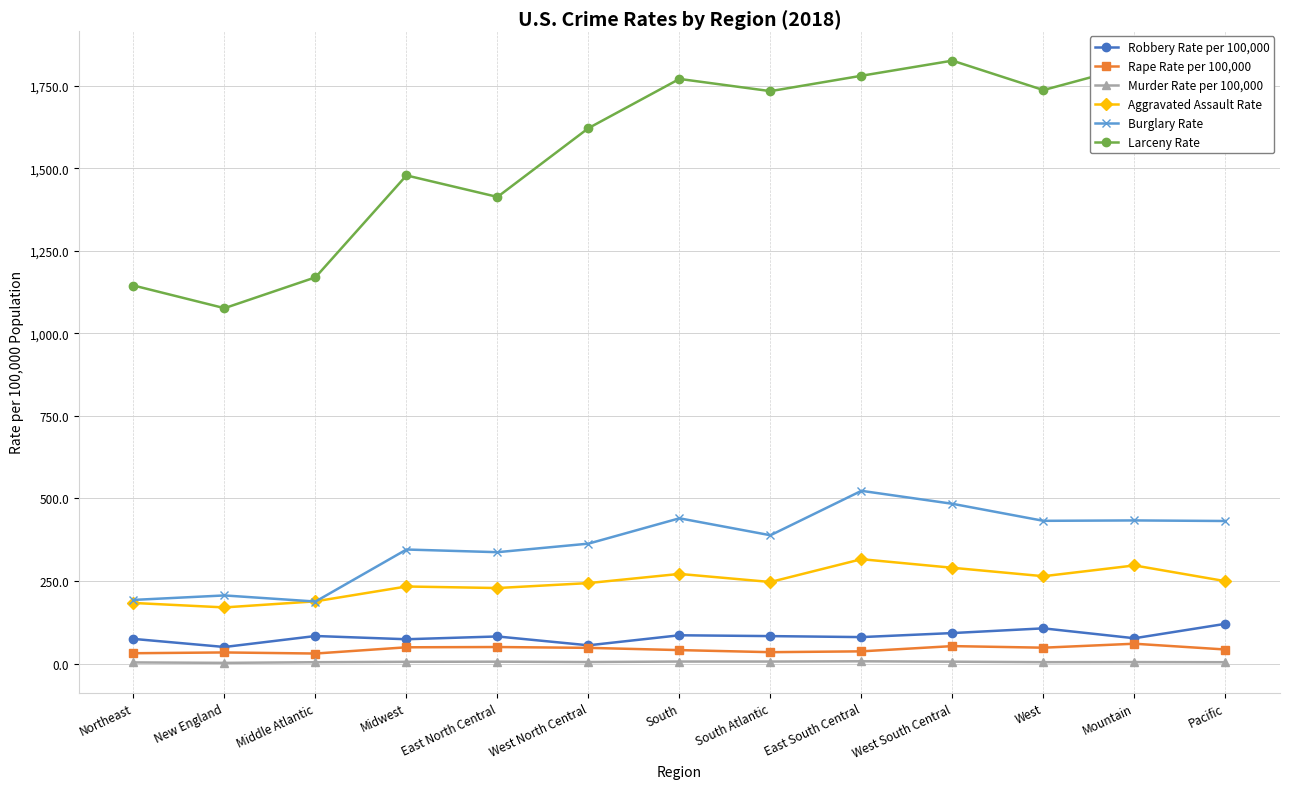

True or false: Robbery Rate per 100,000 has more than 0 points higher than both neighbors.

True